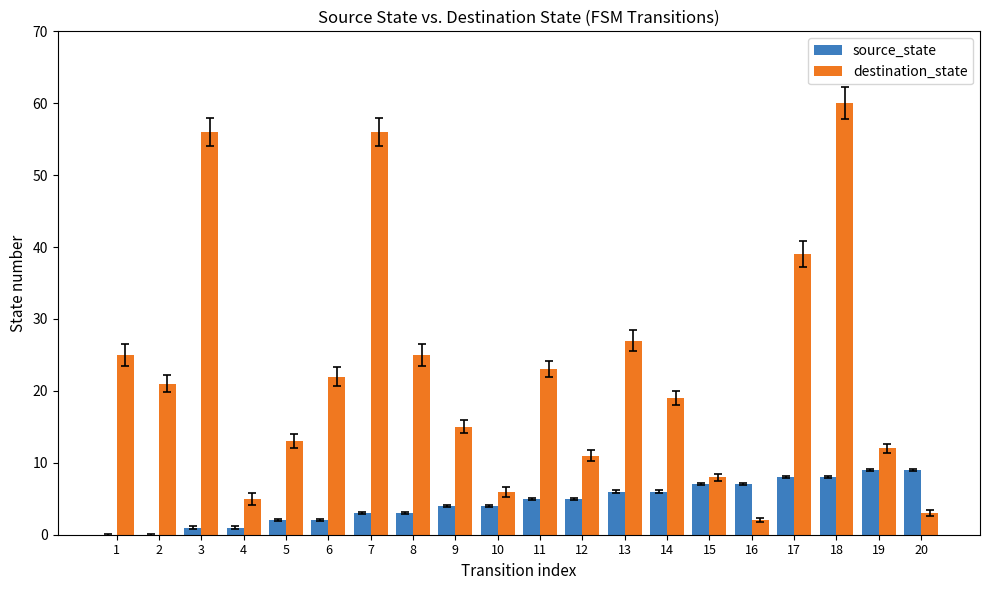

Which series has the largest total across all categories?

destination_state